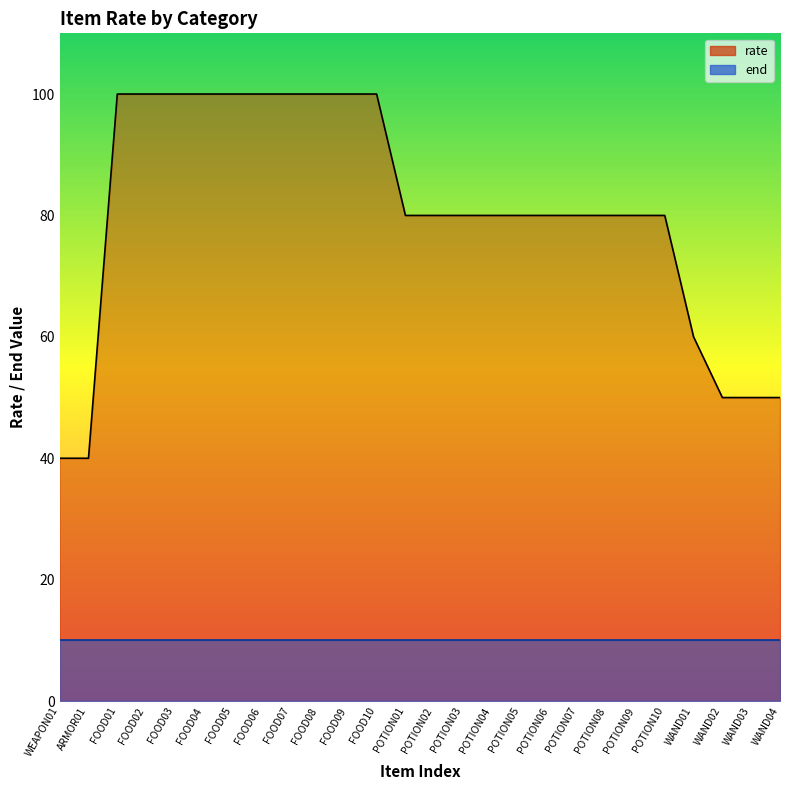

How many lines are shown in the chart?

2